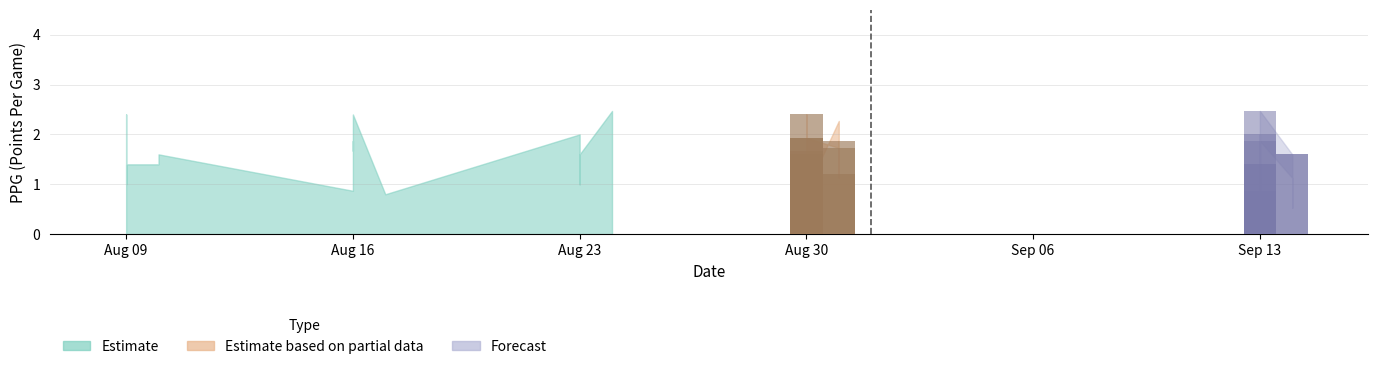

What is the minimum value for PPG_Home?

0.8